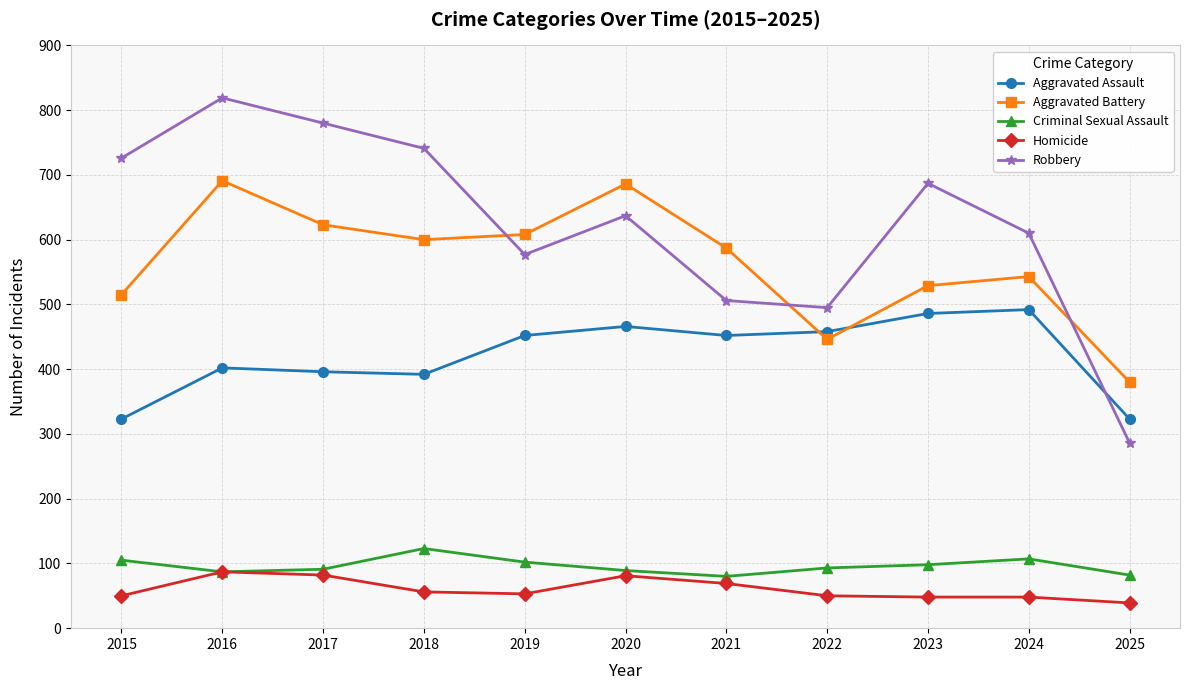

What is the difference between the Aggravated Assault values at 2023 and 2015?

163